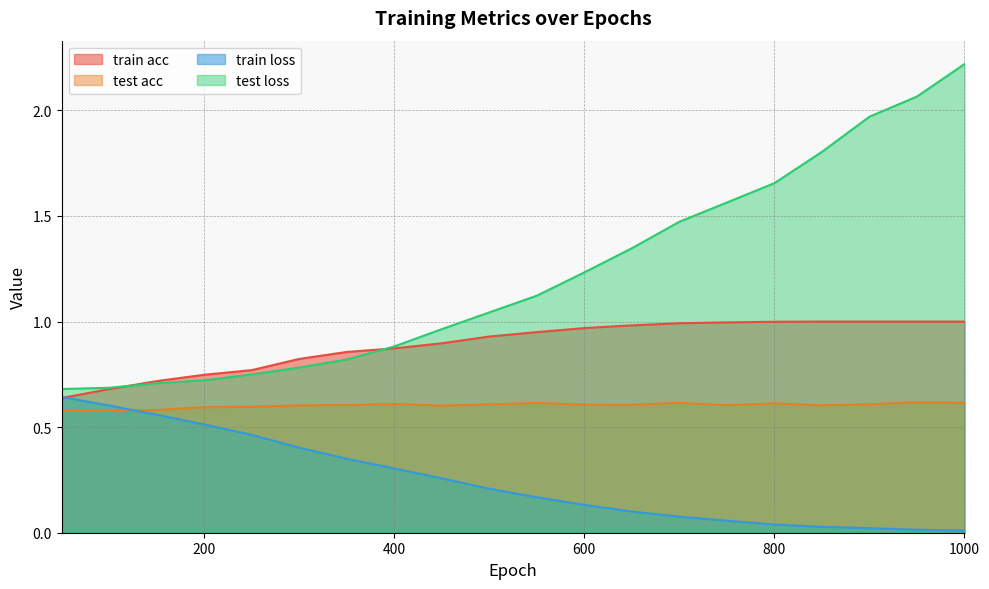

List the series in order of their overall mean, highest first.

test loss, train acc, test acc, train loss